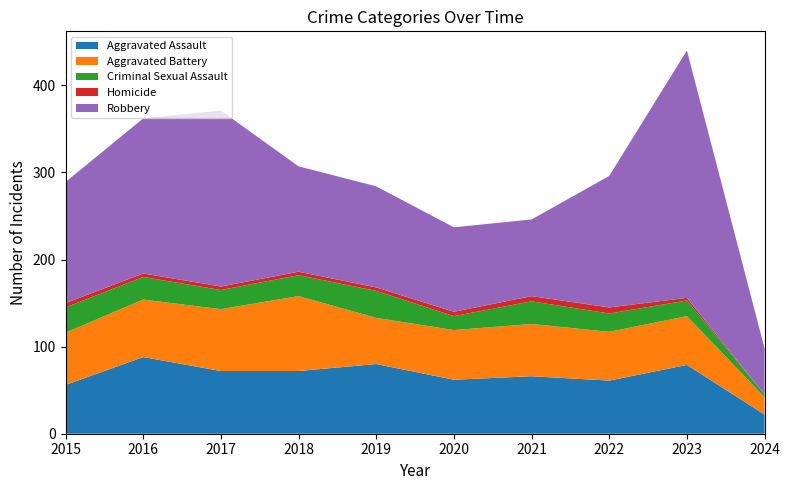

Reading left to right, transcribe all the data shown in this chart.

Aggravated Assault: 2015=56	2016=88	2017=72	2018=72	2019=80	2020=62	2021=66	2022=61	2023=79	2024=22
Aggravated Battery: 2015=60	2016=66	2017=71	2018=86	2019=53	2020=57	2021=60	2022=56	2023=56	2024=20
Criminal Sexual Assault: 2015=29	2016=26	2017=22	2018=24	2019=31	2020=16	2021=26	2022=21	2023=18	2024=3
Homicide: 2015=5	2016=4	2017=4	2018=4	2019=4	2020=5	2021=6	2022=7	2023=3	2024=0
Robbery: 2015=139	2016=178	2017=202	2018=121	2019=116	2020=97	2021=88	2022=151	2023=284	2024=53